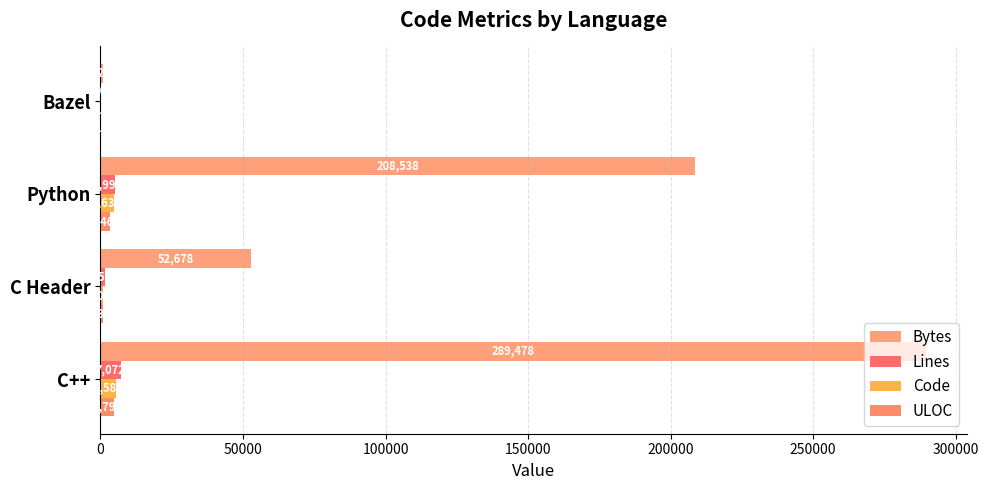

What is the difference between the maximum and minimum values in the Lines series?

7052